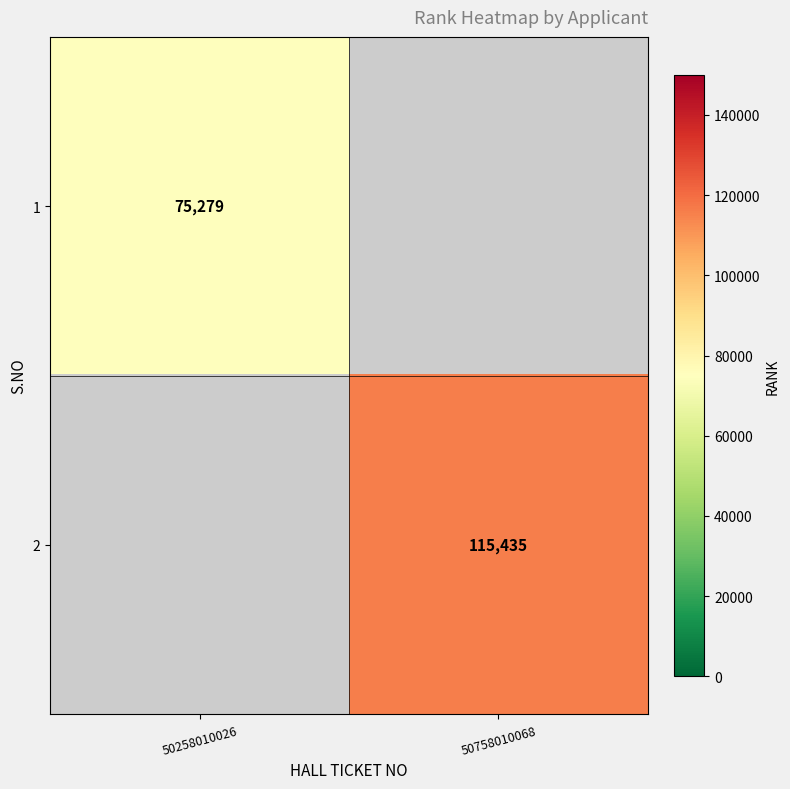

True or false: 2 has a value of 115435 at 50758010068.

True